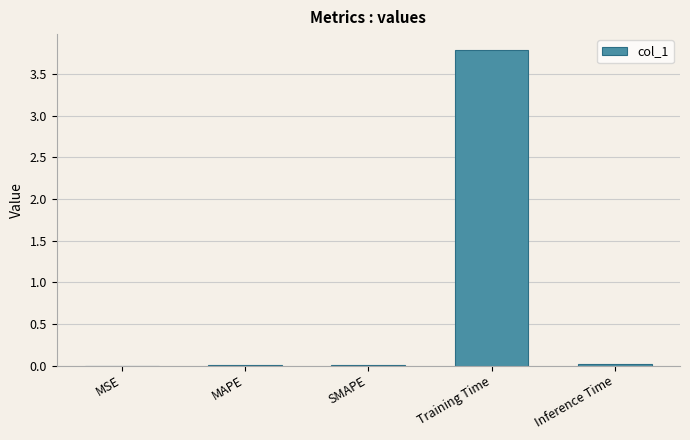

What is the greatest value displayed?

3.8